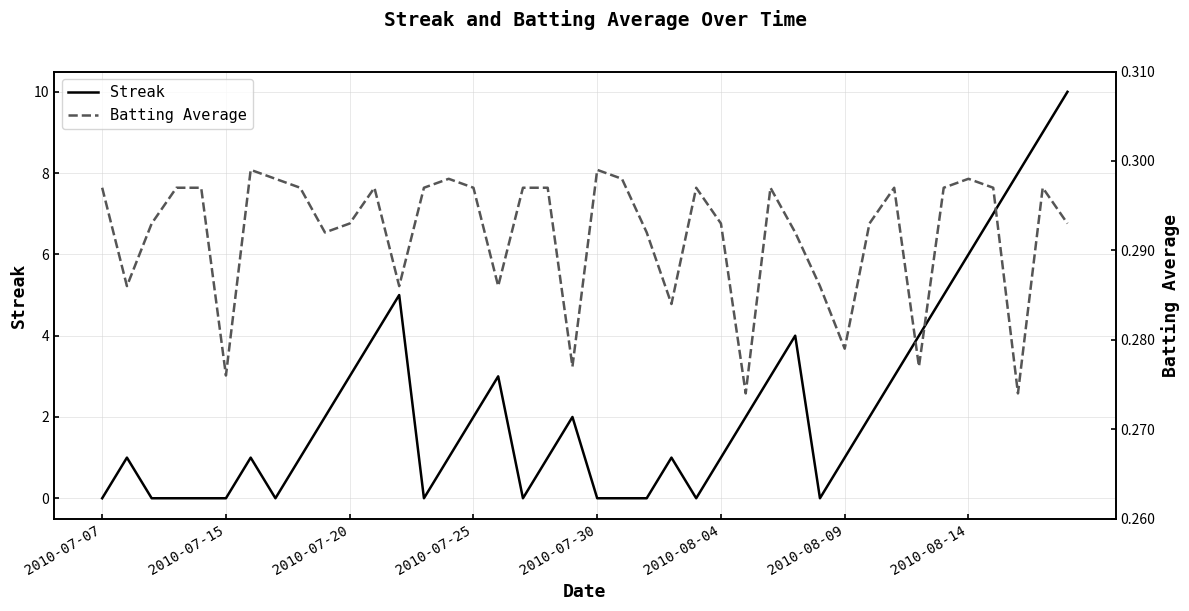

The value of Batting Average at 28 is 0.4. True or false?

False